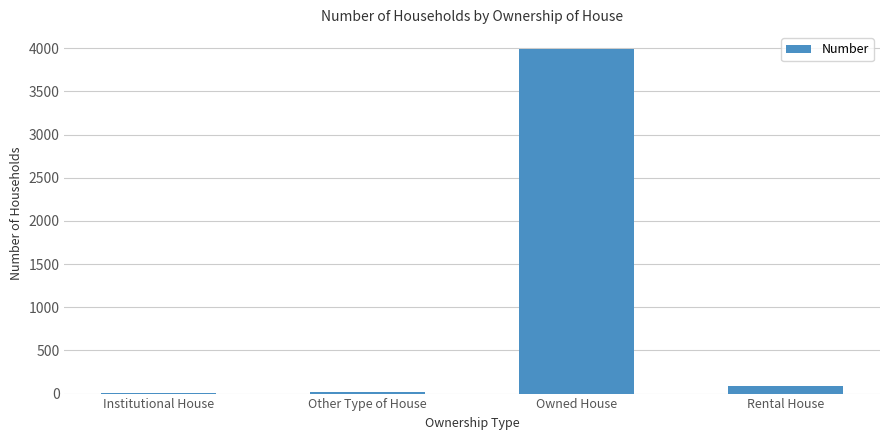

At which category does the chart reach its peak across all series?

Owned House